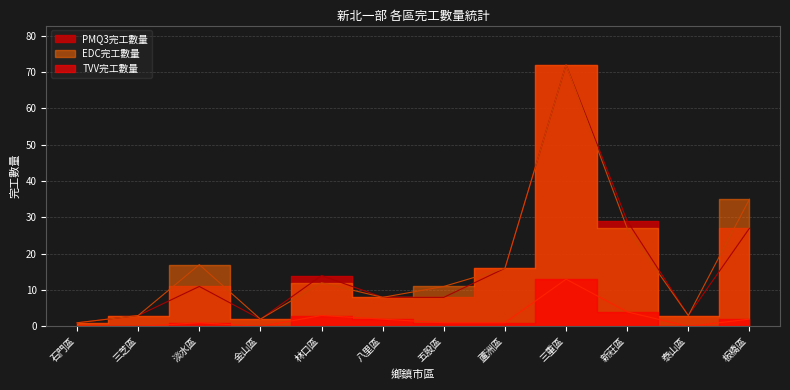

The EDC完工數量 series shows 1 at 石門區. True or false?

True